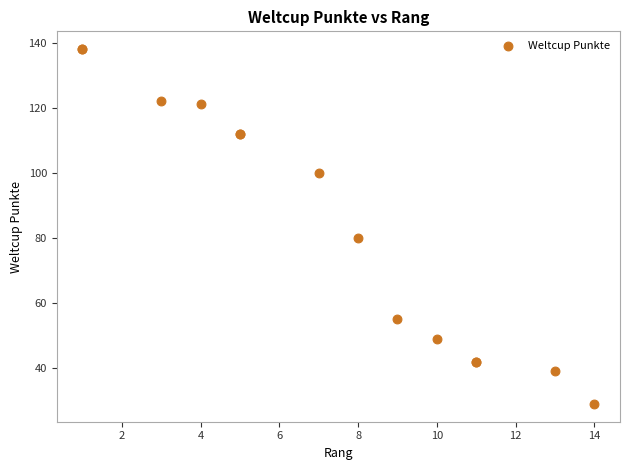

What Y value in the scatter plot is closest to 83?

80